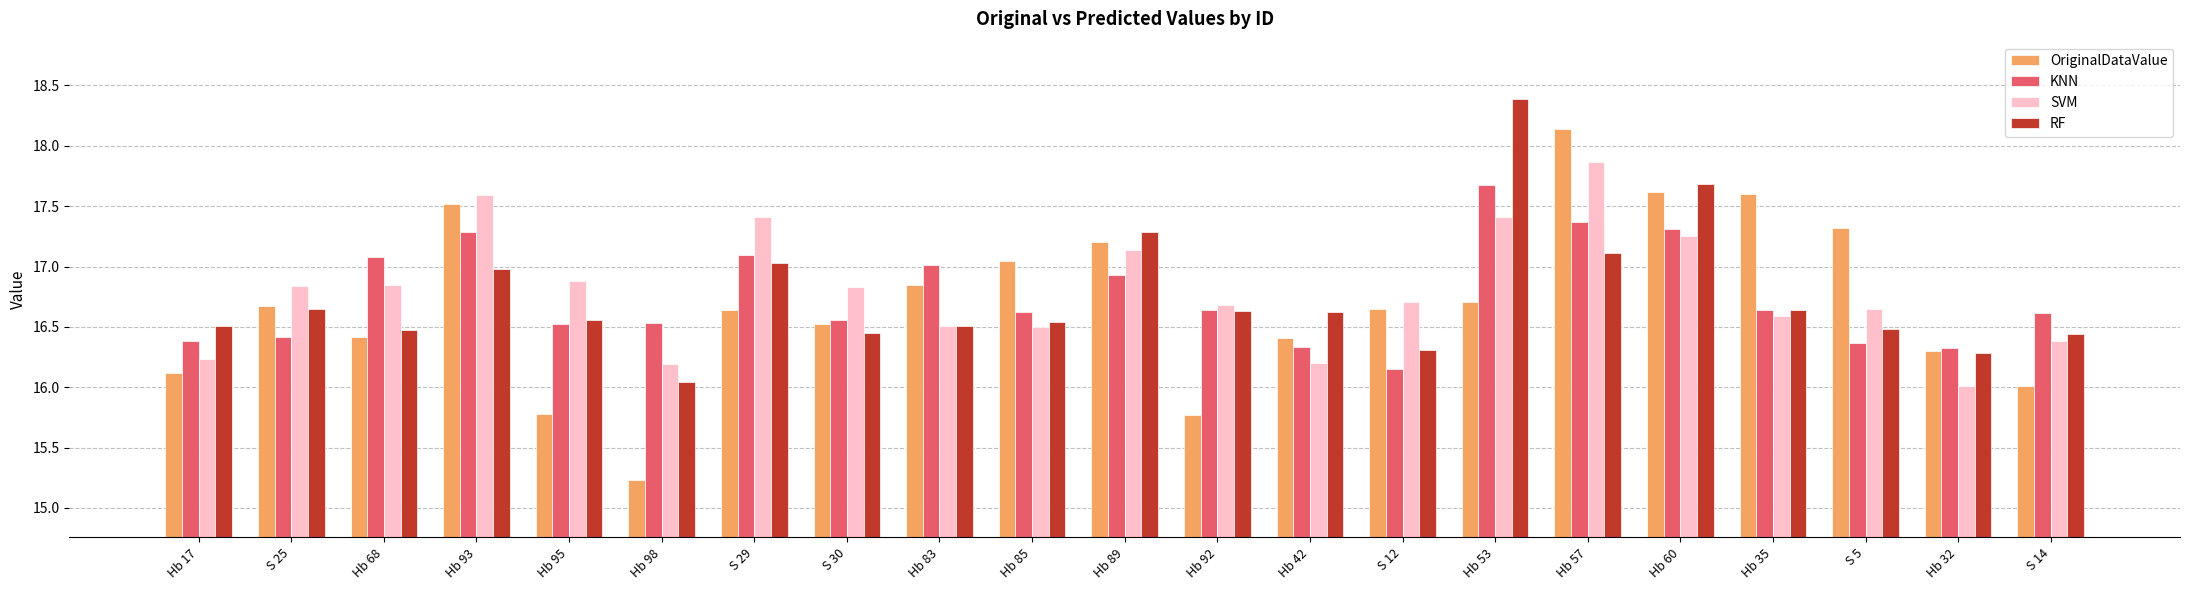

The value of OriginalDataValue at Hb 17 is 22.9. True or false?

False